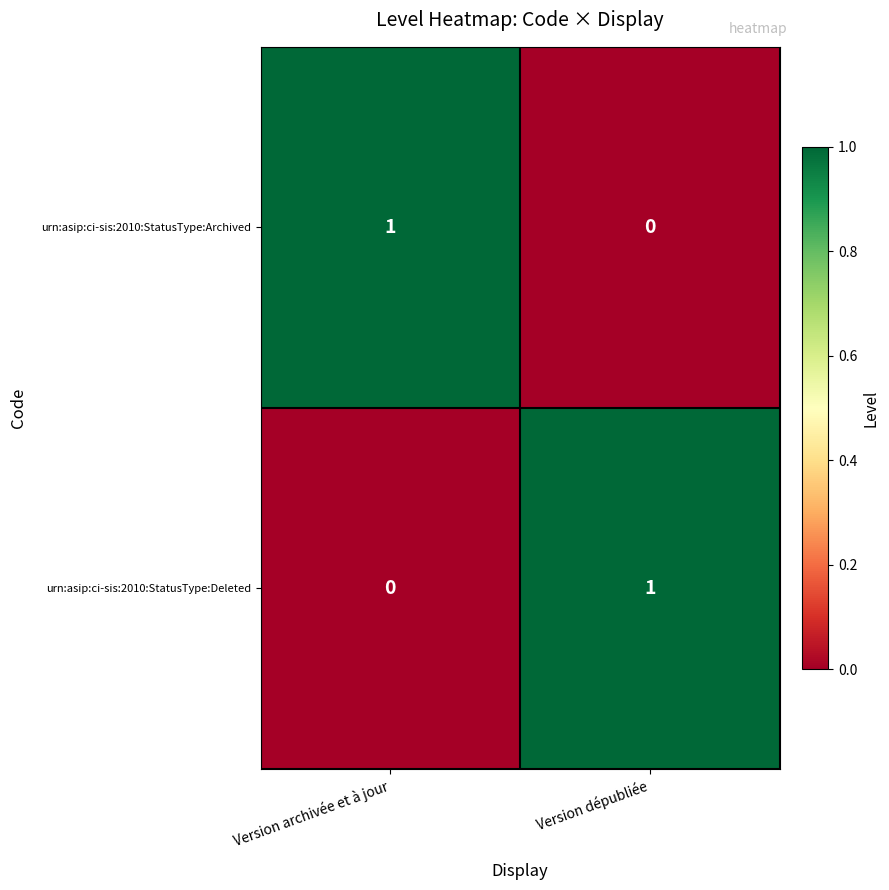

Reading left to right, extract all data points from this chart.

urn:asip:ci-sis:2010:StatusType:Archived: Version archivée et à jour=1	Version dépubliée=0
urn:asip:ci-sis:2010:StatusType:Deleted: Version archivée et à jour=0	Version dépubliée=1